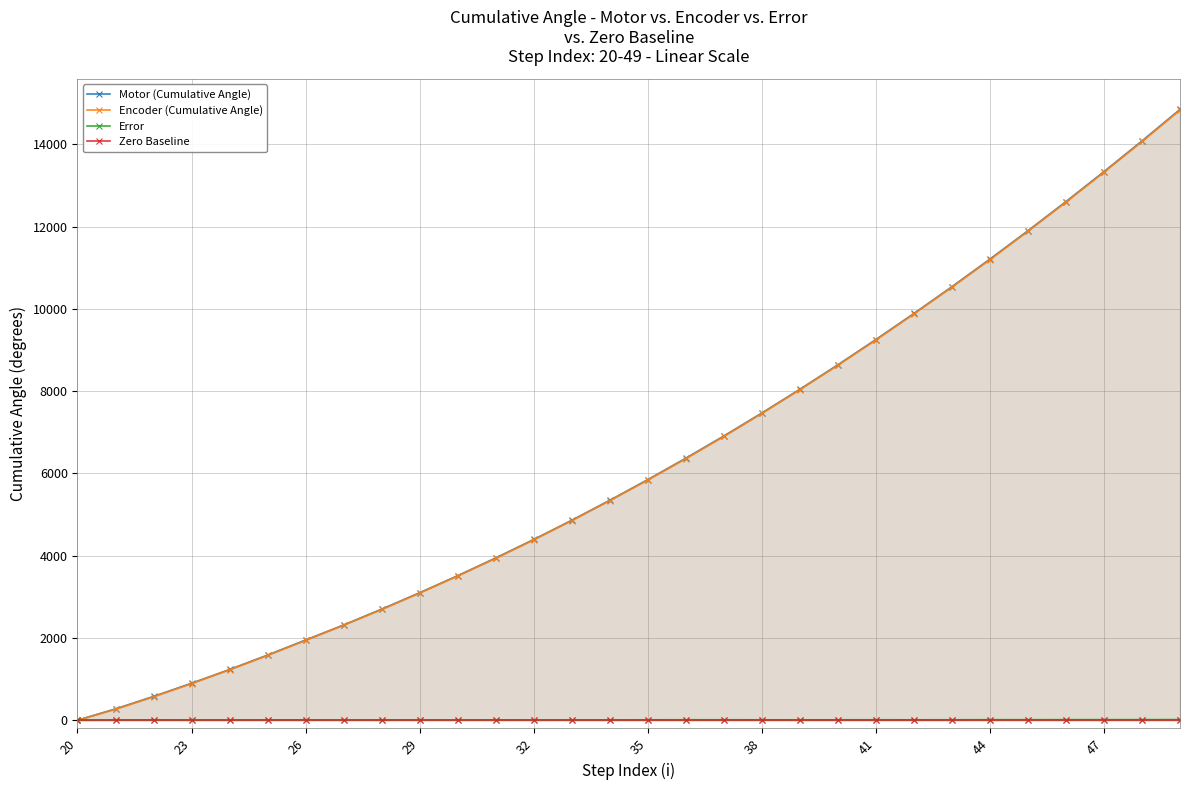

At which category does the chart reach its minimum across all series?

20